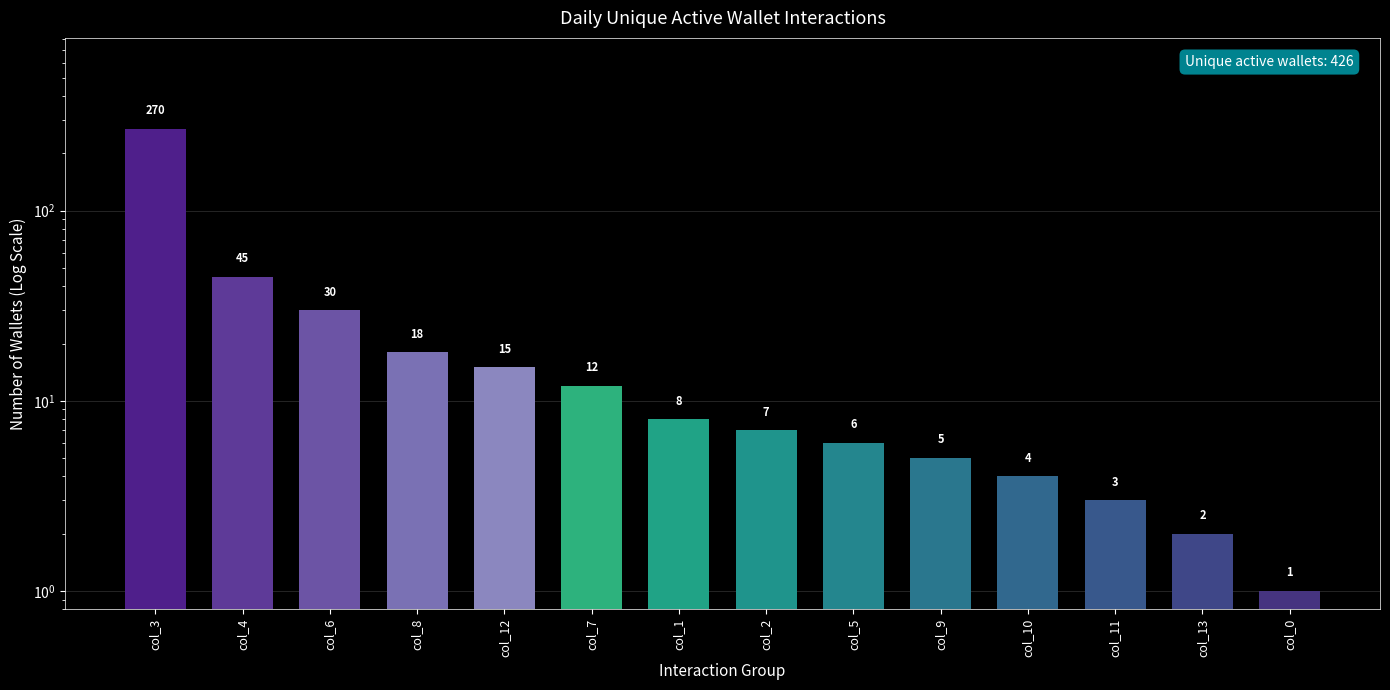

What is the label of the 10th bar from the right?

col_12